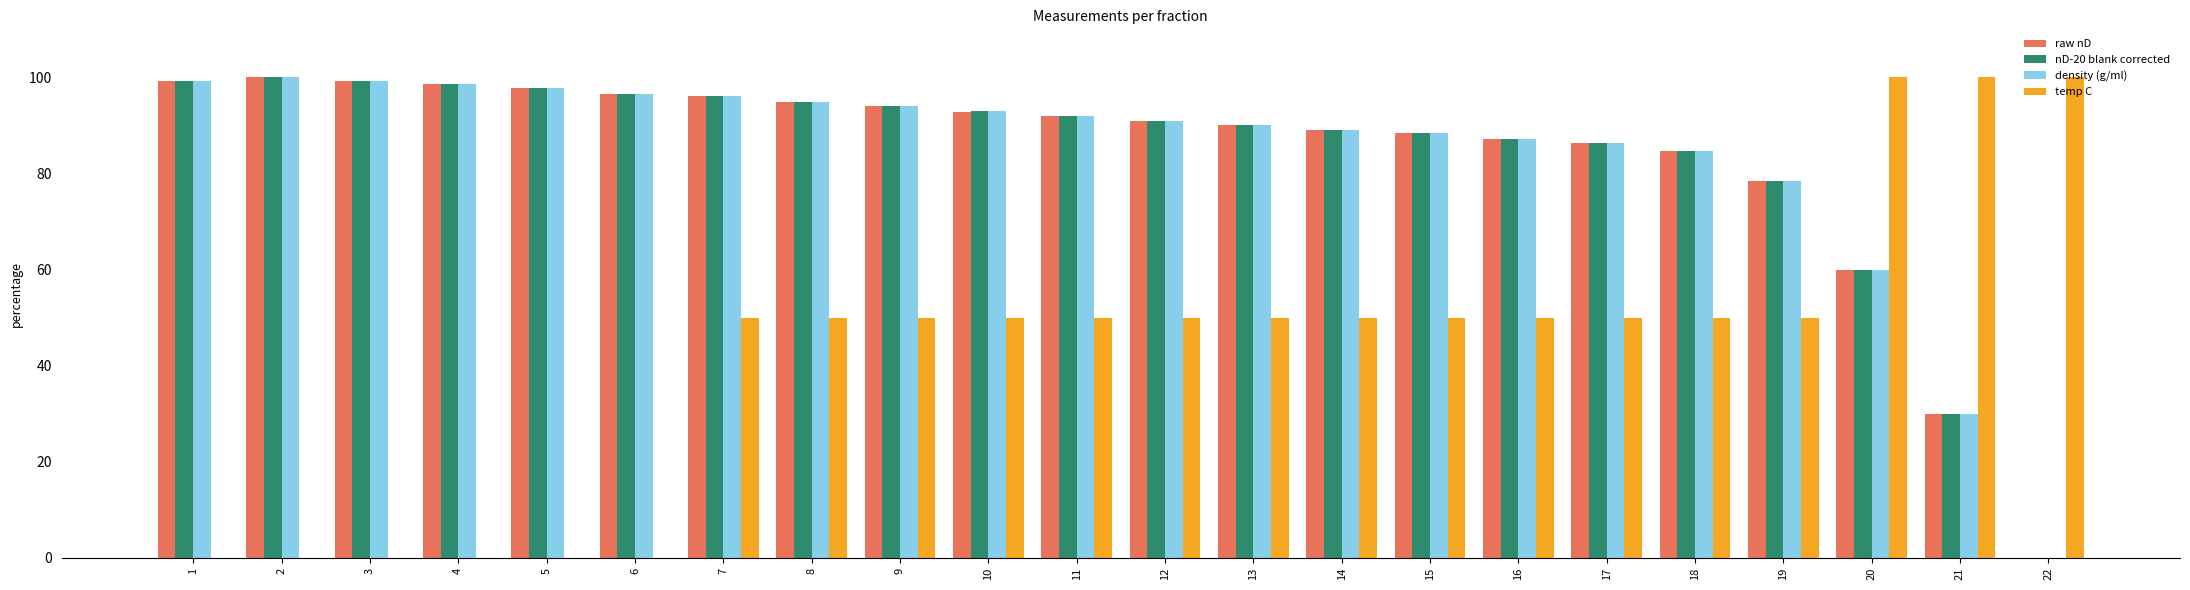

Read the temp C value at 17.

50.0